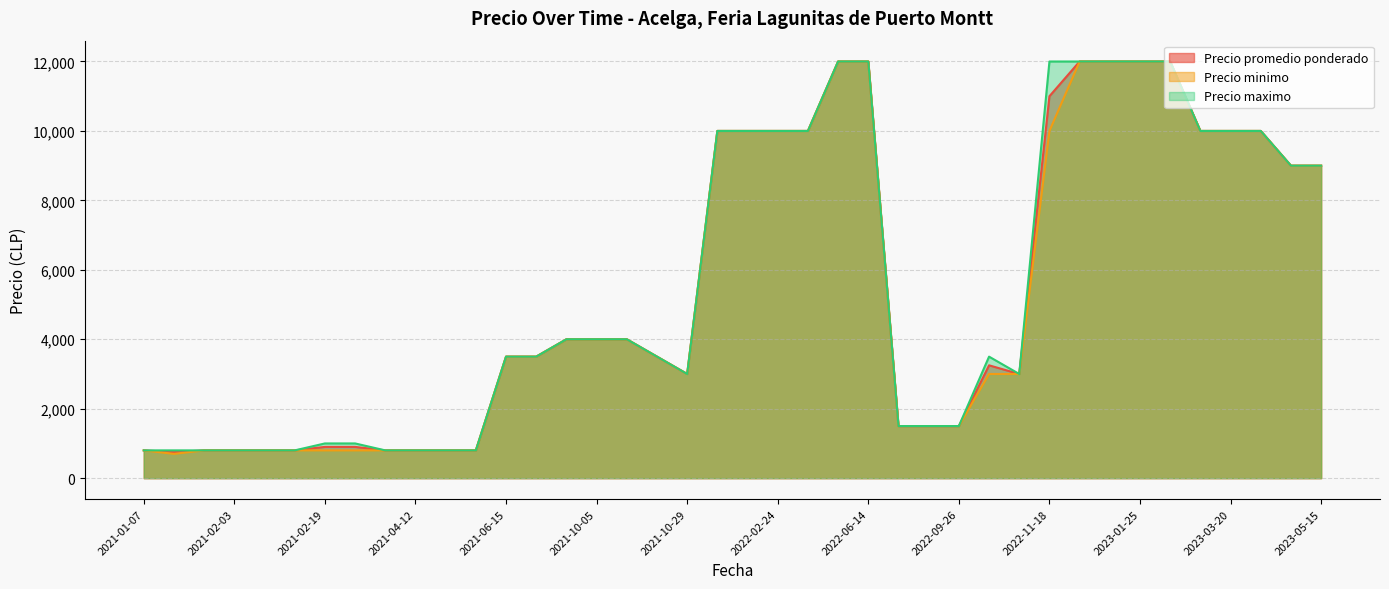

How many series are shown in this chart?

3